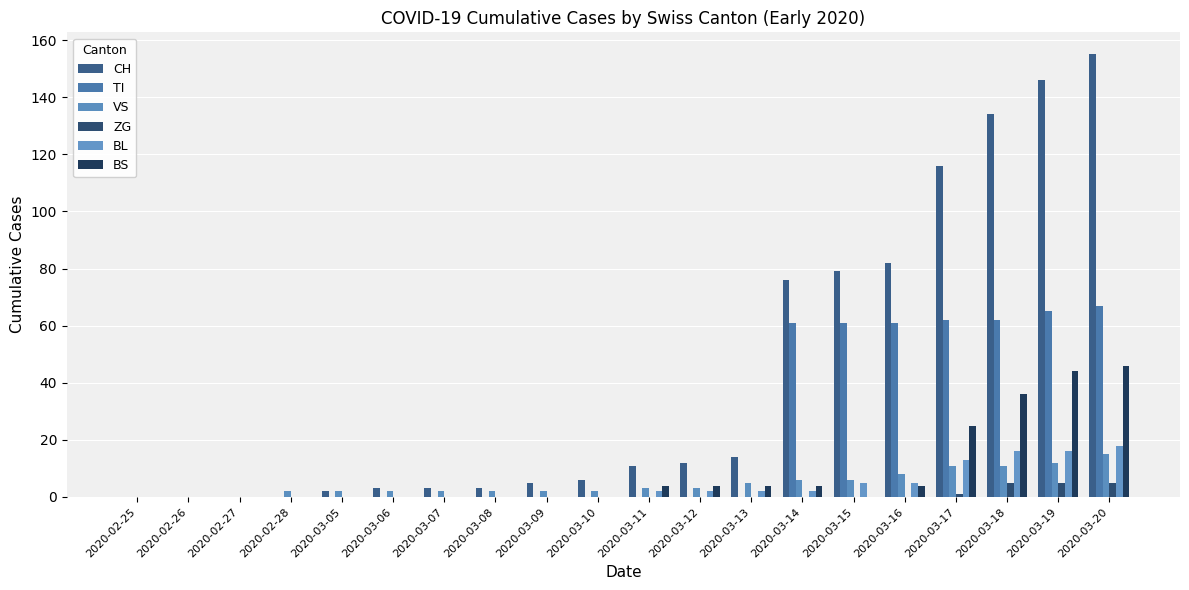

The value of BL at 2020-03-18 is 24. True or false?

False